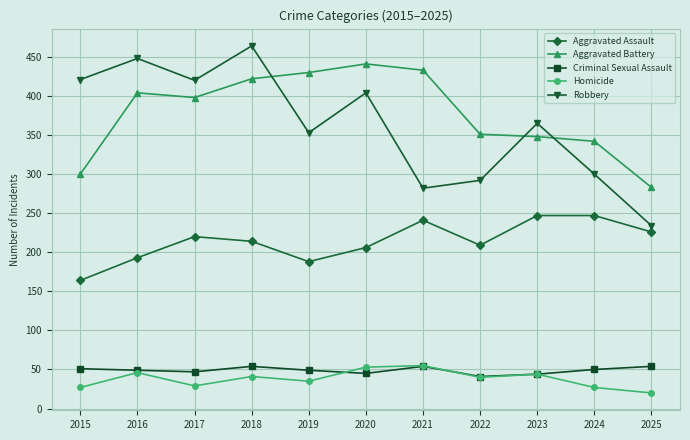

What is the sum of the Homicide values at 2024 and 2018?

68